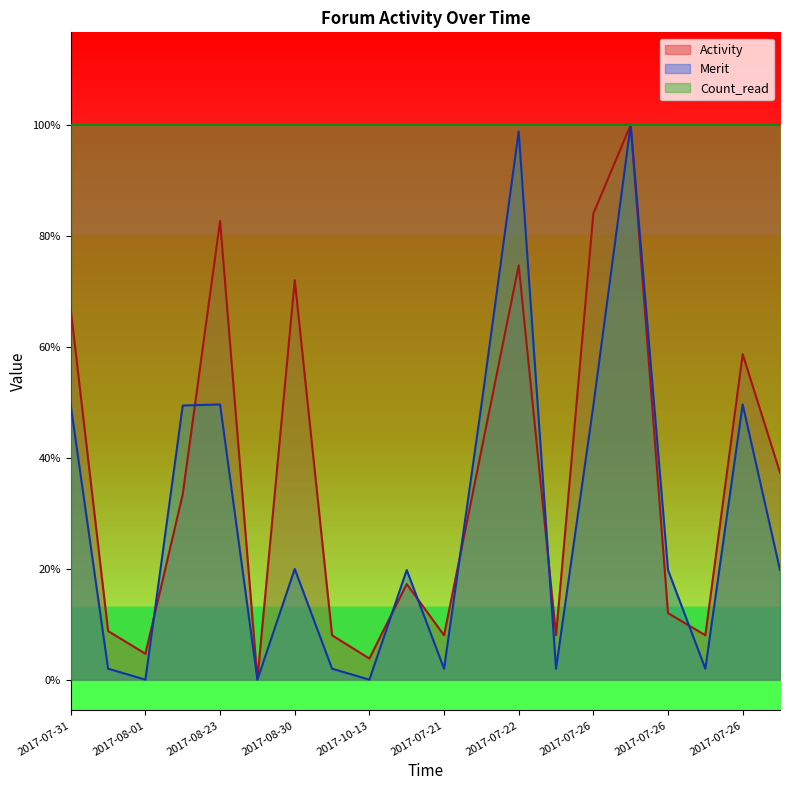

How many times do Merit and Activity cross each other?

7